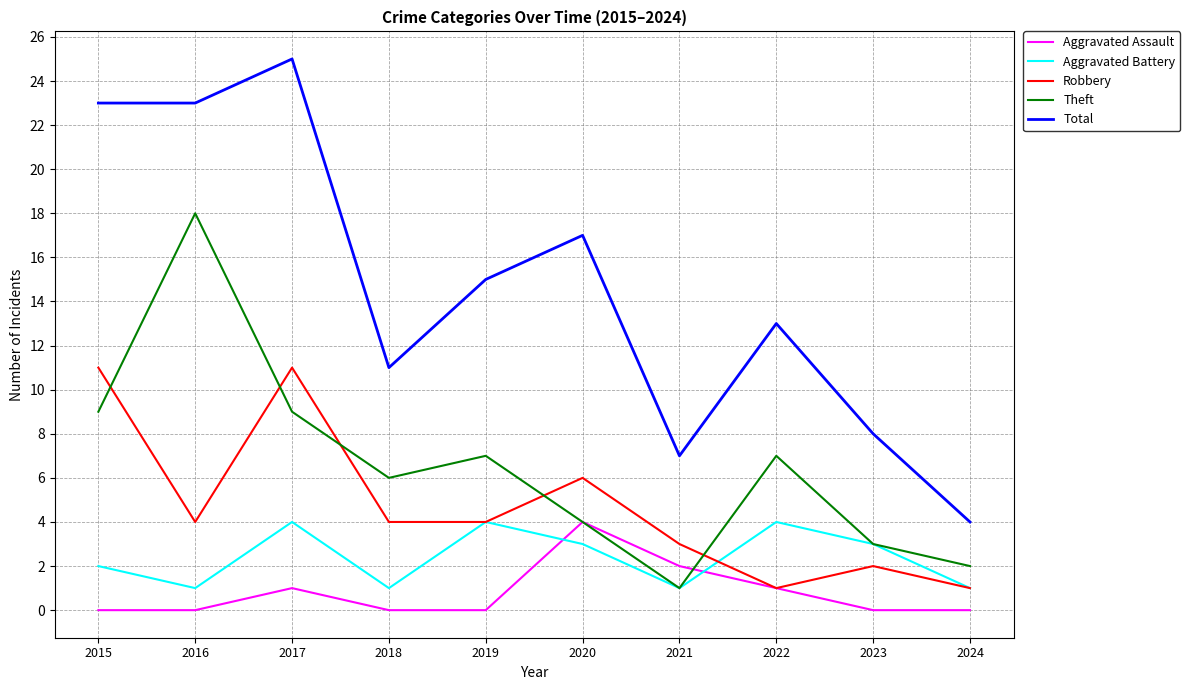

Between 2023 and 2024, which series saw the biggest shift?

Total